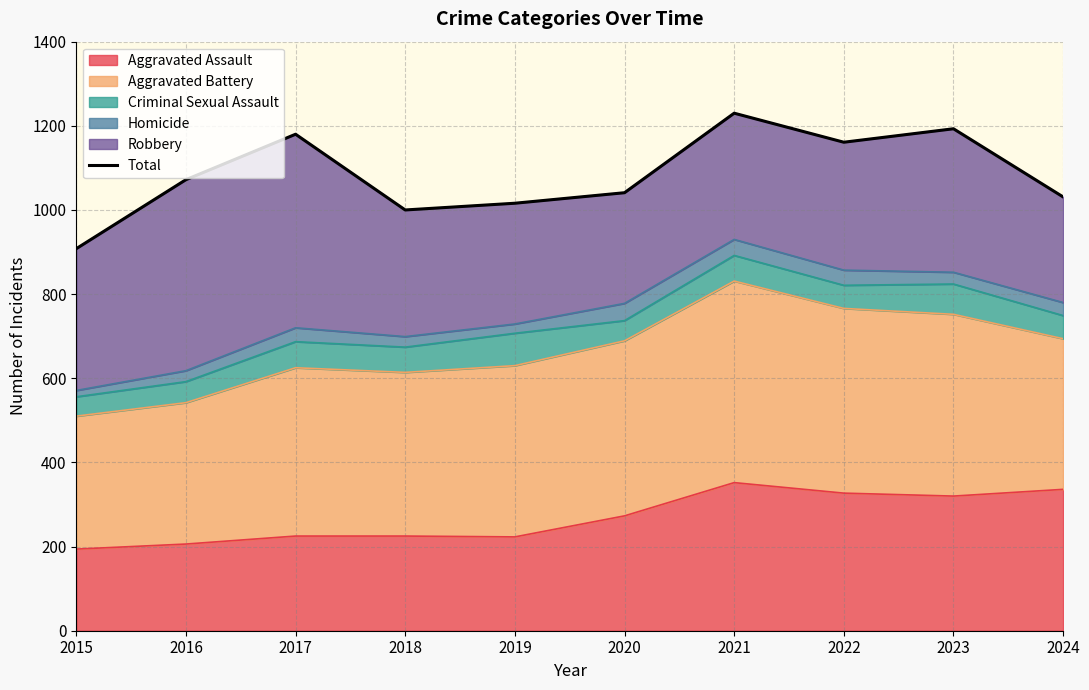

What is the greatest value displayed?

1230